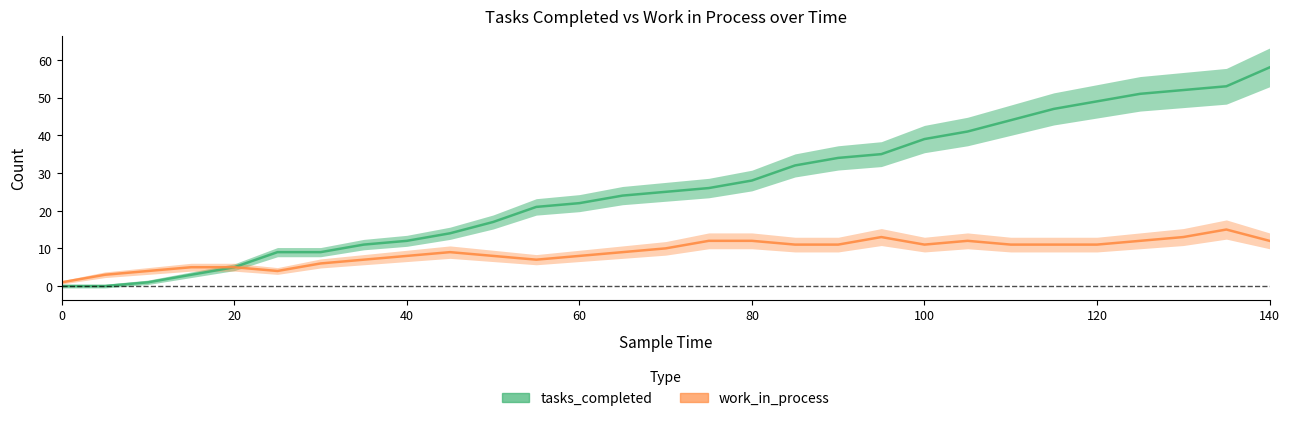

At which label does work_in_process reach its peak?

135